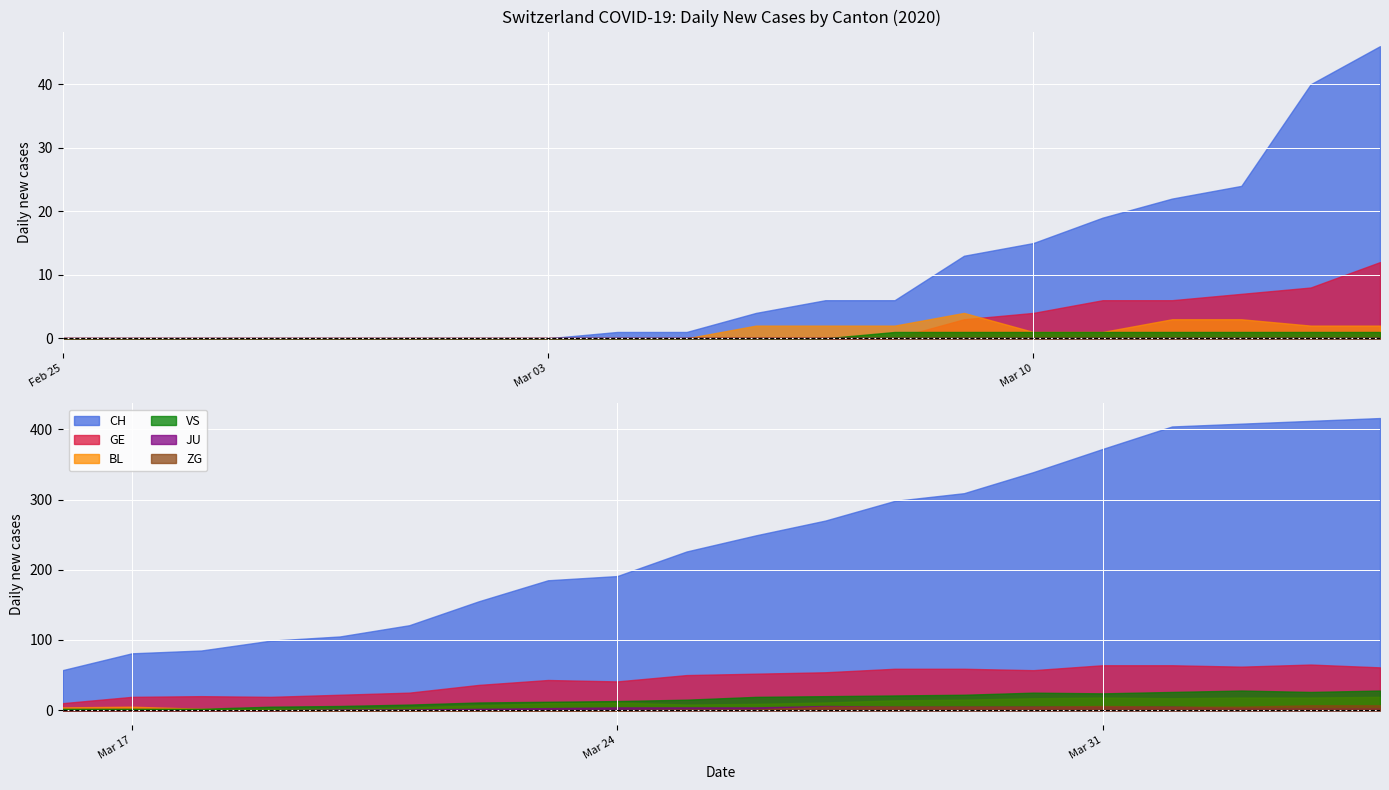

List the series in order of their peak value, highest first.

CH, GE, VS, BL, ZG, JU